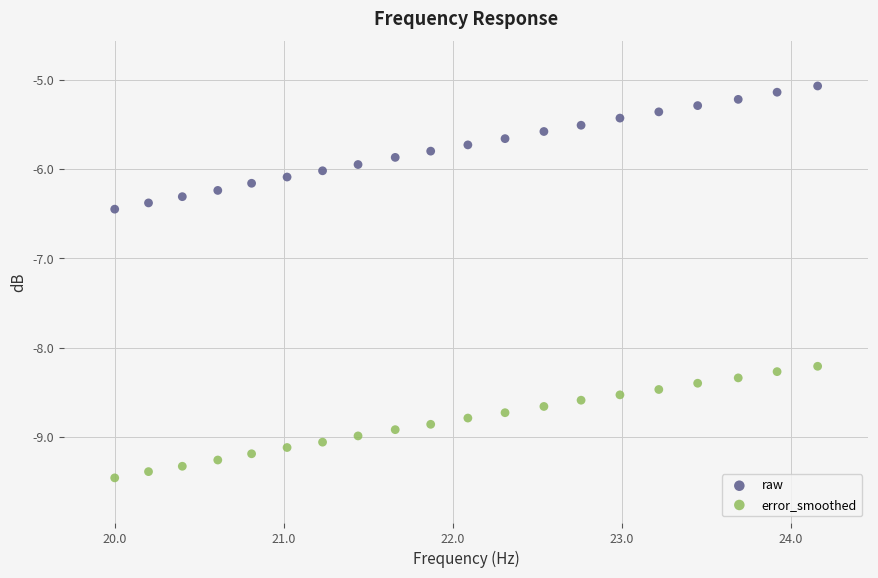

Which series has the widest spread of Y values?

raw